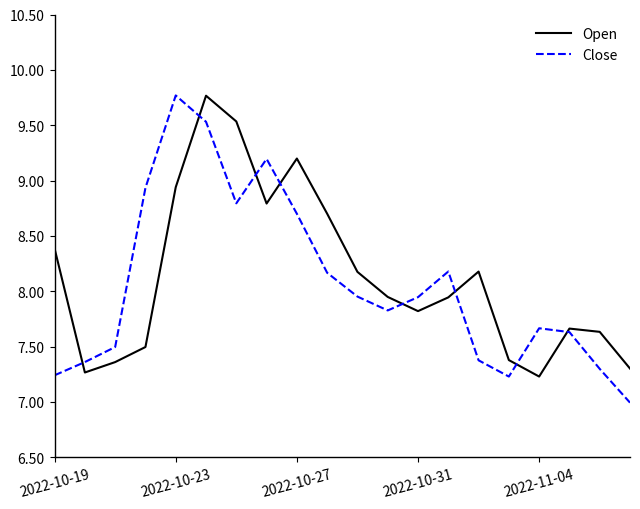

What is the smallest value displayed?

7.0